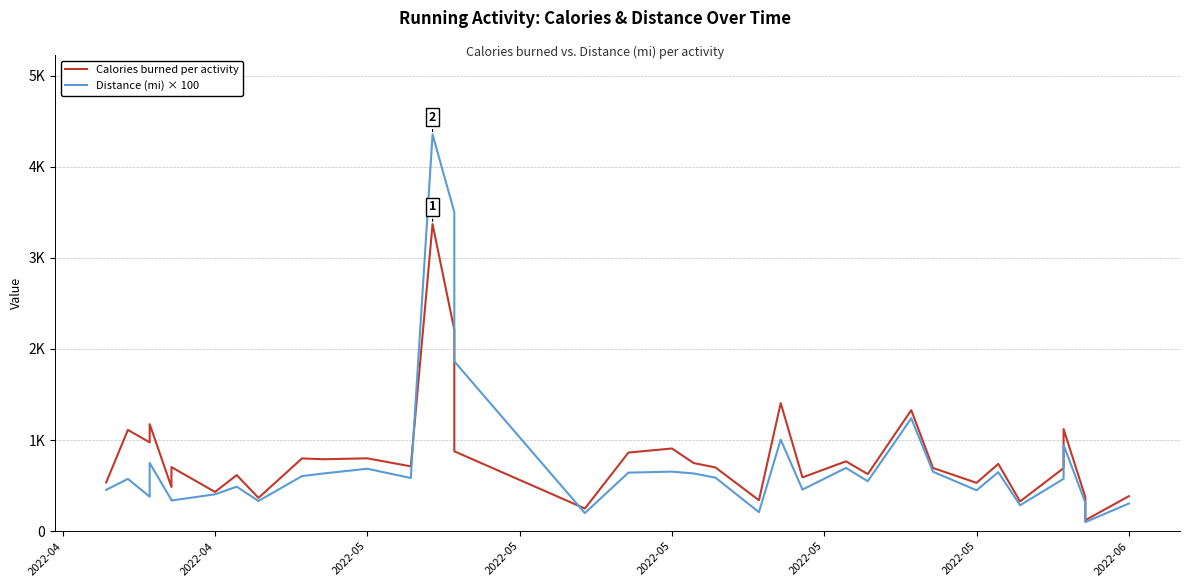

What is the minimum value shown in the chart?

99.0